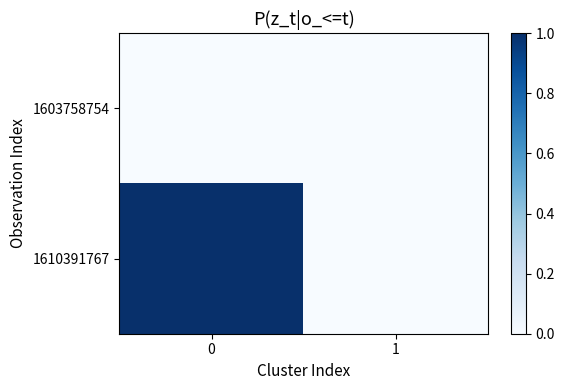

List the series in order of their peak value, lowest first.

1603758754, 1610391767